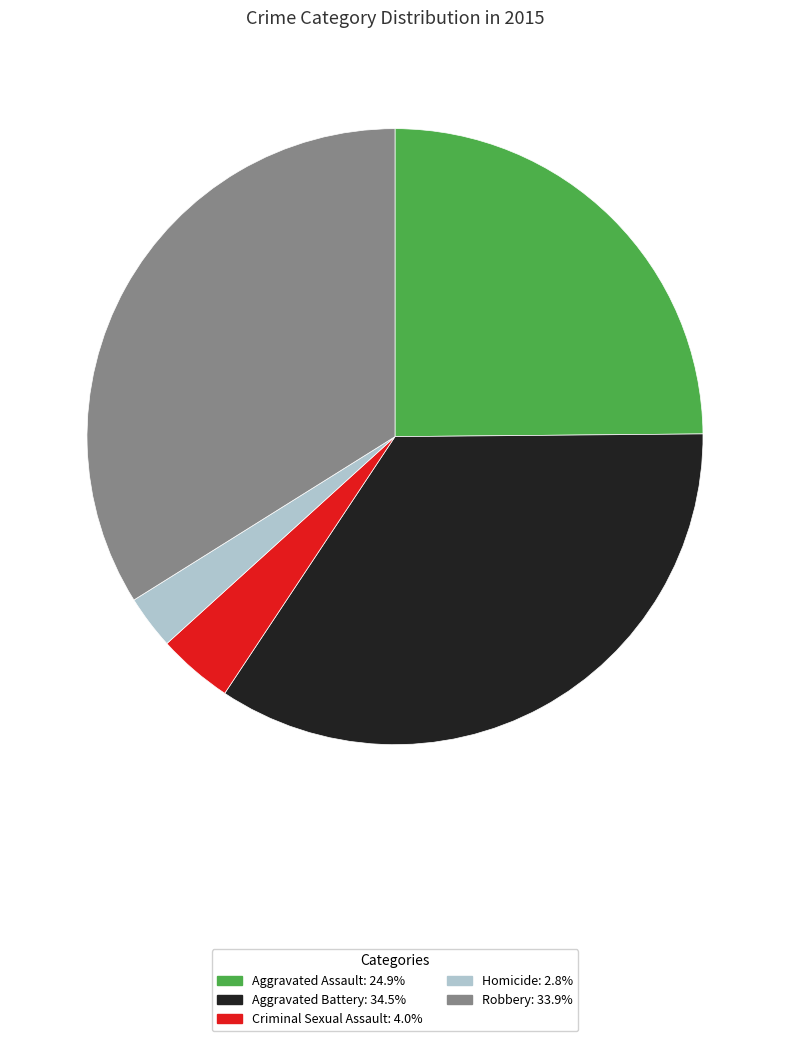

Approximately how many times larger is the value at Criminal Sexual Assault compared to Aggravated Assault?

0.2